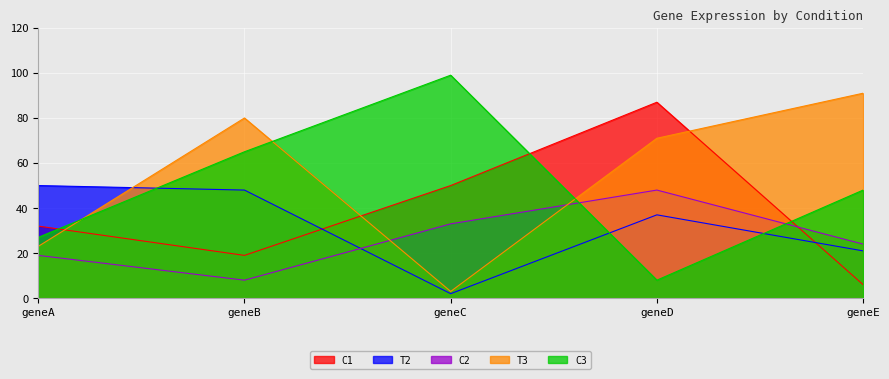

True or false: T2 has more than 0 interior local peaks.

True